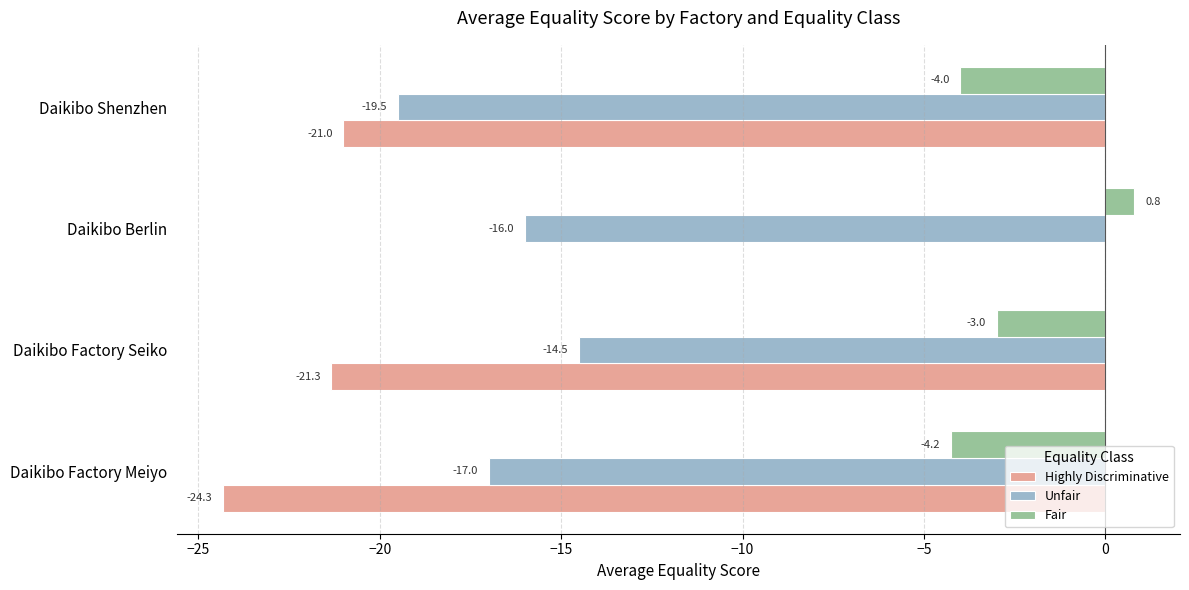

Which series changed the most between Daikibo Factory Meiyo and Daikibo Berlin?

Highly Discriminative